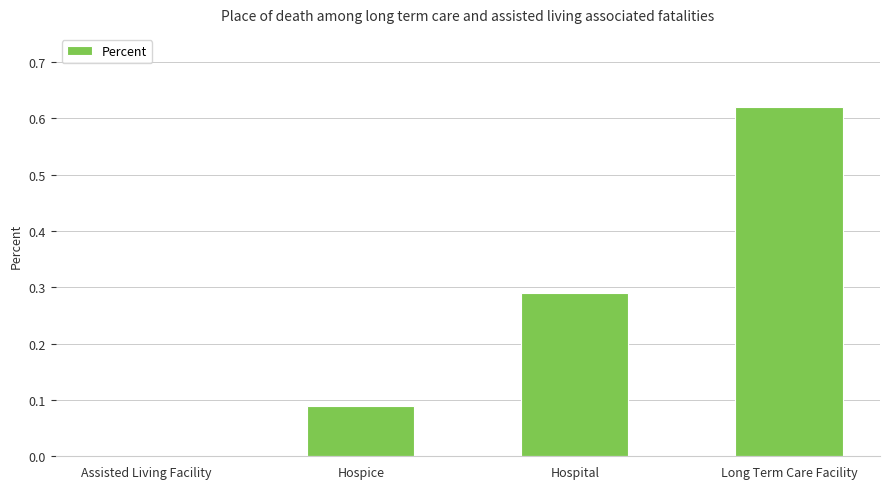

Between Hospice and Hospital, which is larger?

Hospital